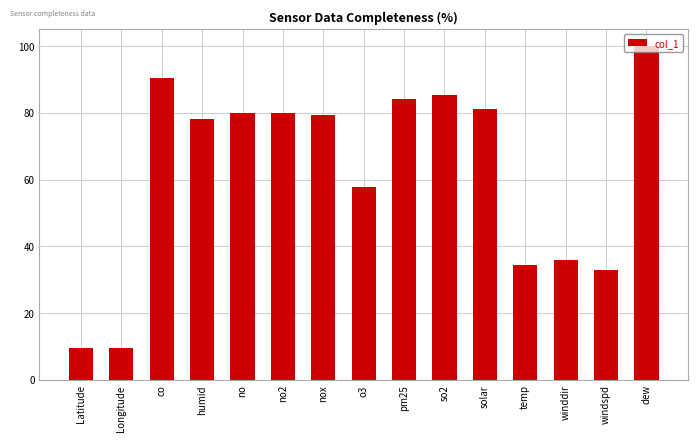

What is the label of the 8th bar from the left?

o3